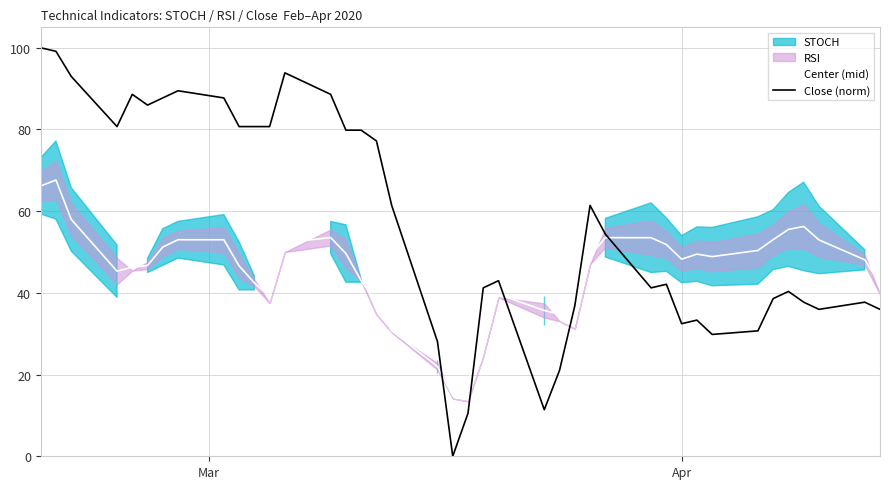

What is the maximum value for Close (norm)?

100.0